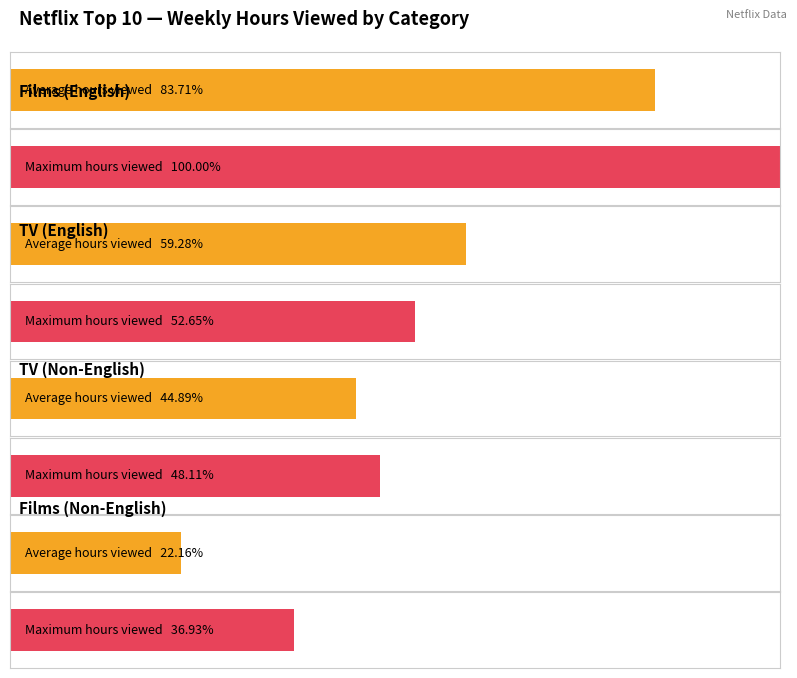

Which has a higher value, Films (Non-English) or TV (Non-English)?

TV (Non-English)